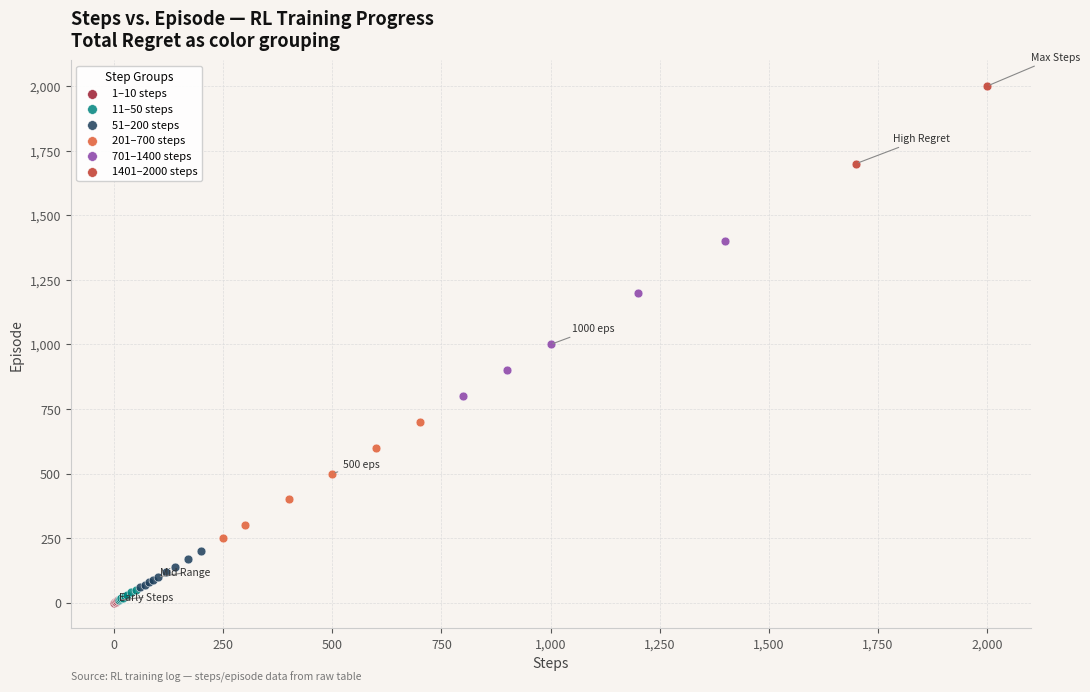

What are all the series names shown in the legend?

1–10 steps, 11–50 steps, 51–200 steps, 201–700 steps, 701–1400 steps, 1401–2000 steps